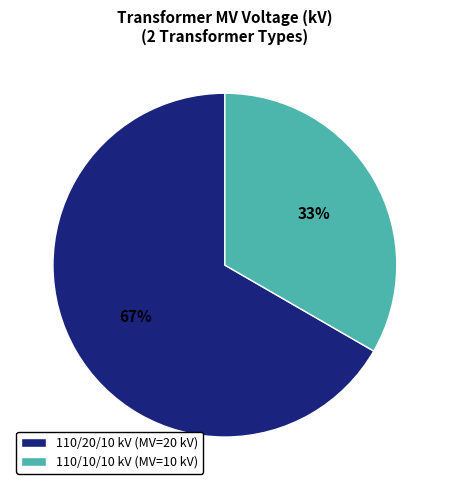

Which has a higher value, 110/20/10 kV (MV=20 kV) or 110/10/10 kV (MV=10 kV)?

110/20/10 kV (MV=20 kV)